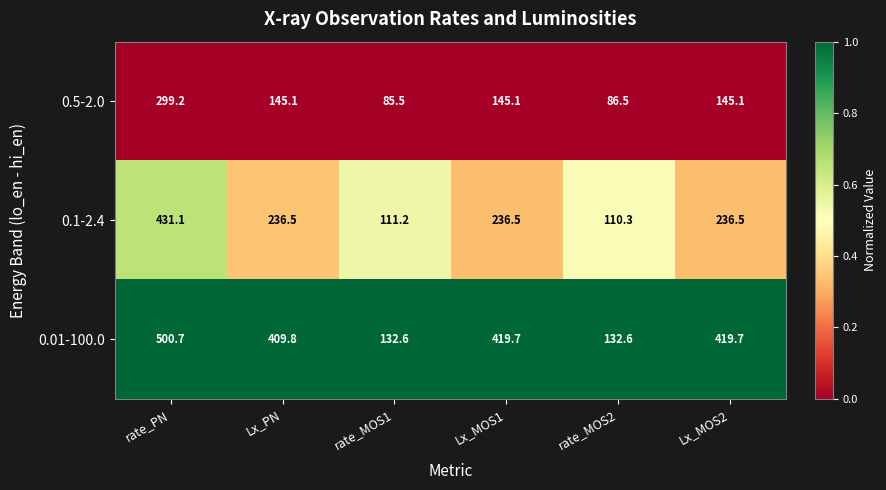

Is the value of 0.01-100.0 at Lx_PN greater than the value of 0.1-2.4 at Lx_MOS1?

Yes